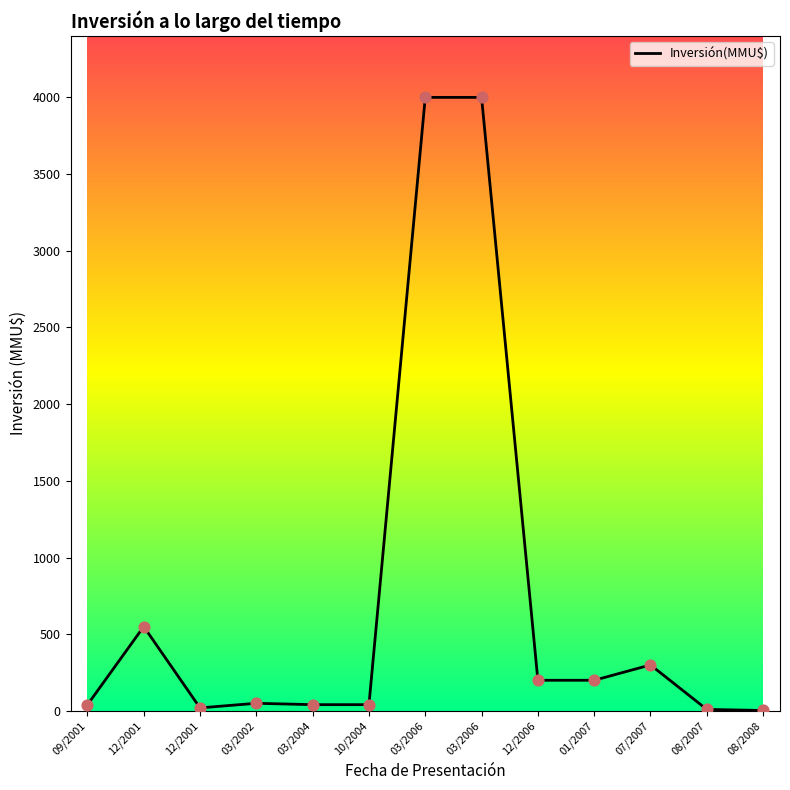

Does the chart have visible grid lines?

No